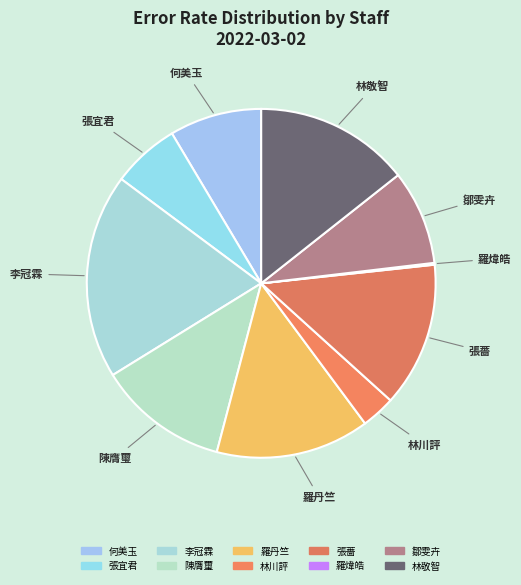

To the nearest percent, what portion does 鄒雯卉 represent?

9%